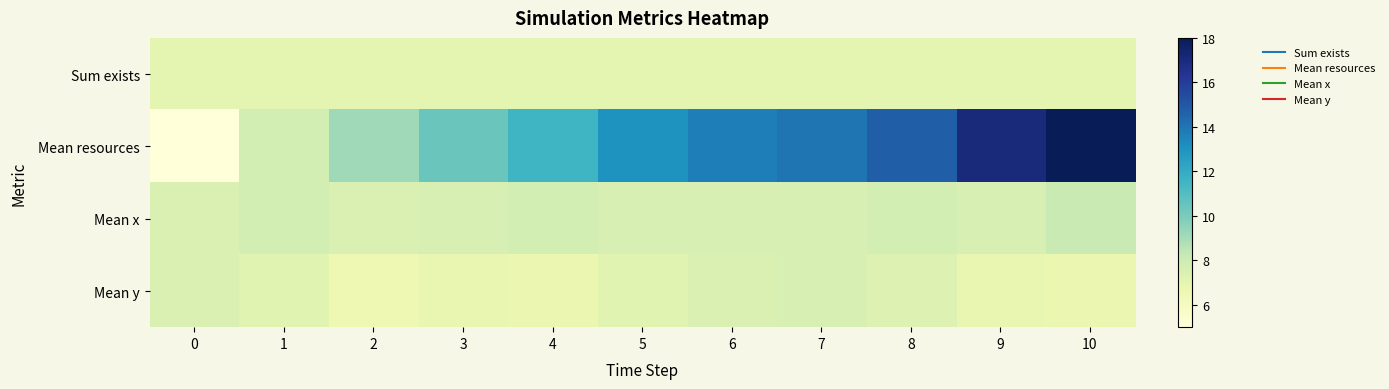

At which category is the sum across all series the highest?

10